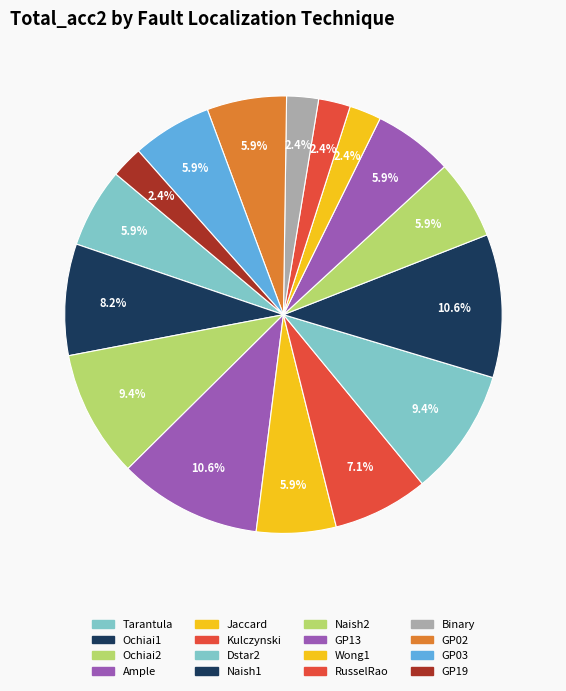

What is the ratio of the value at RusselRao to the value at GP03?

0.4